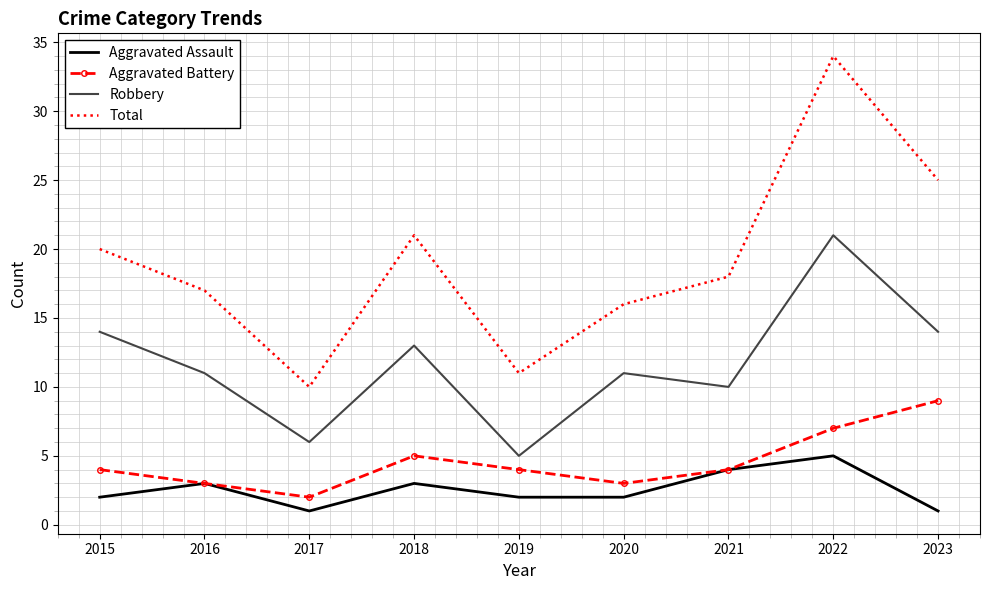

What is the difference between the maximum and minimum values in the Aggravated Assault series?

4